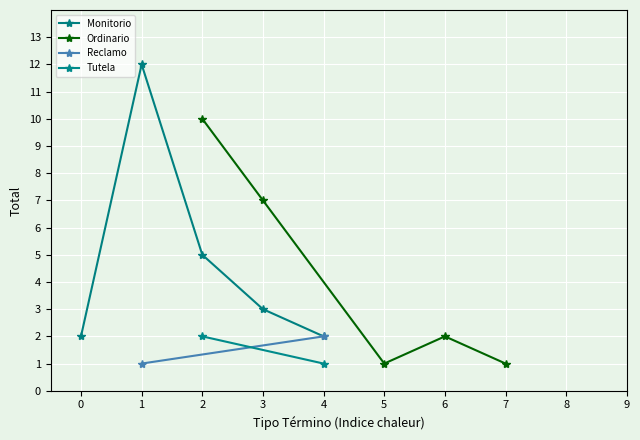

Is it true that Ordinario equals 2 at 6?

True